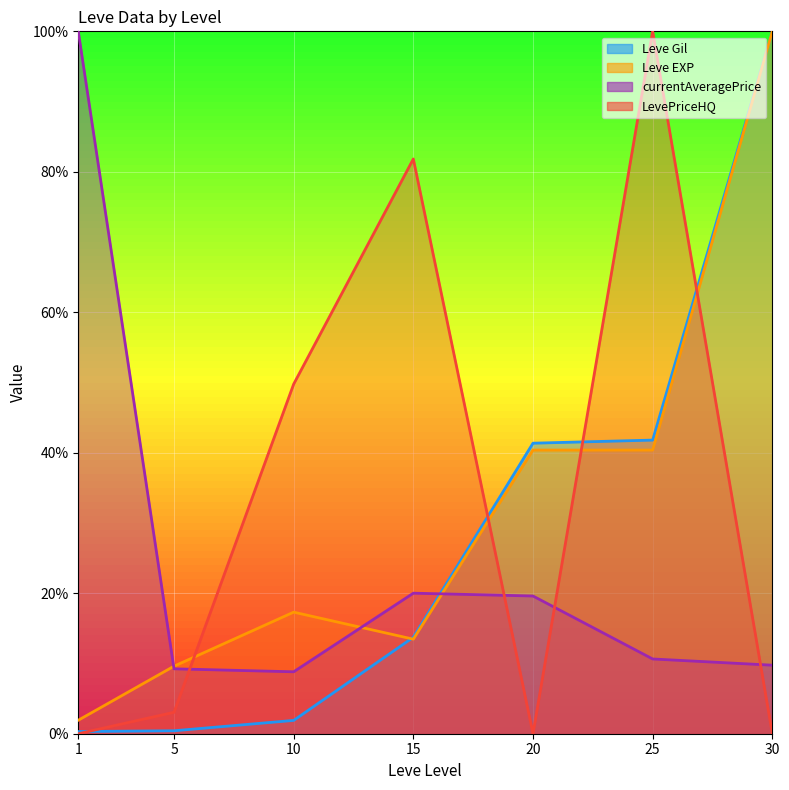

True or false: currentAveragePrice and LevePriceHQ intersect in this chart.

True